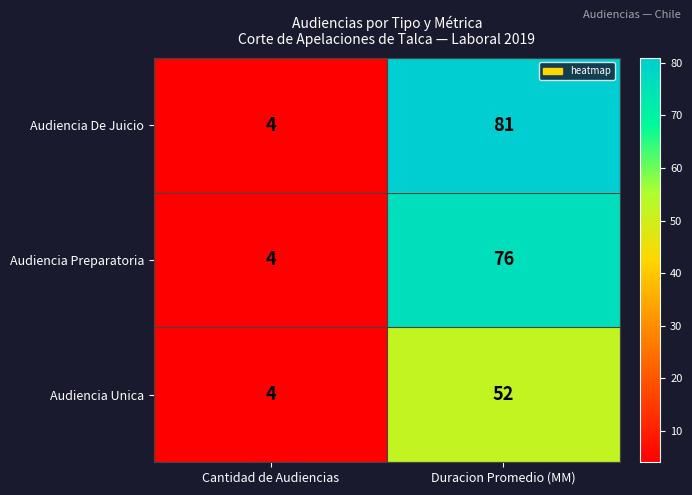

Which series has the largest range (max minus min)?

Audiencia De Juicio